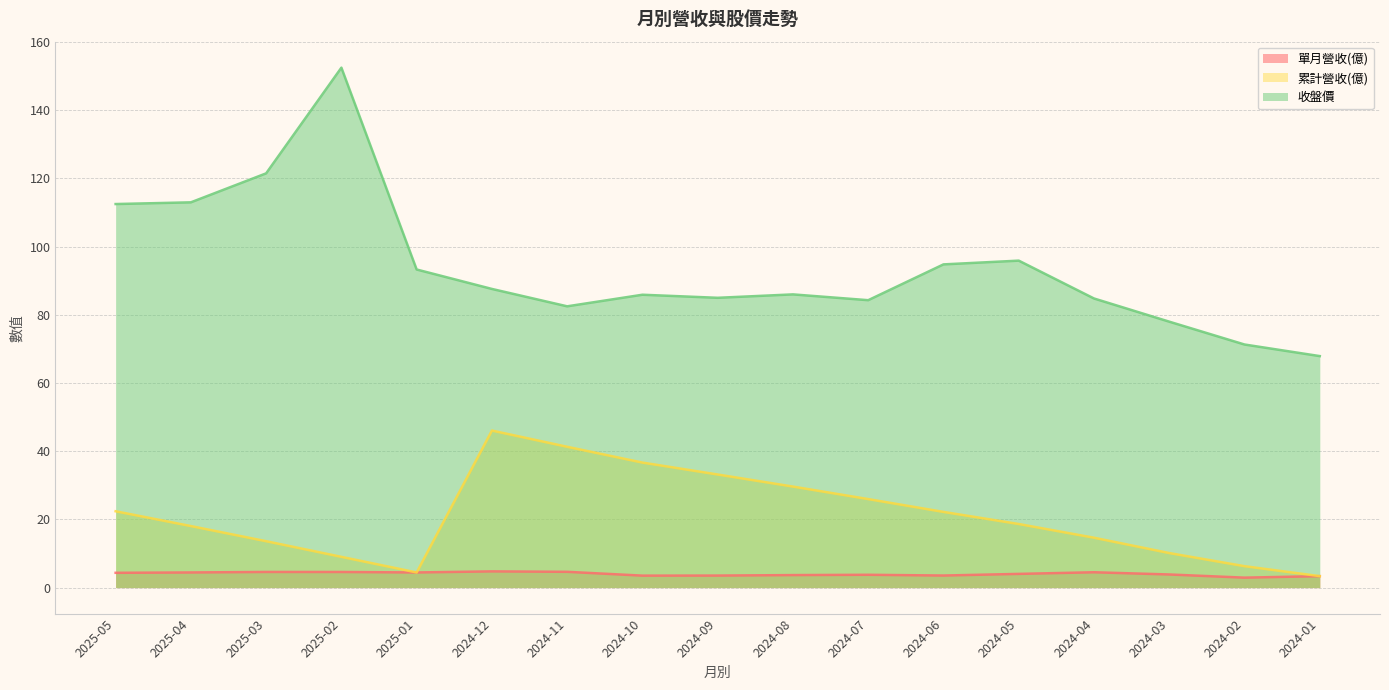

Rank the series by their average value, from highest to lowest.

收盤價, 累計營收(億), 單月營收(億)